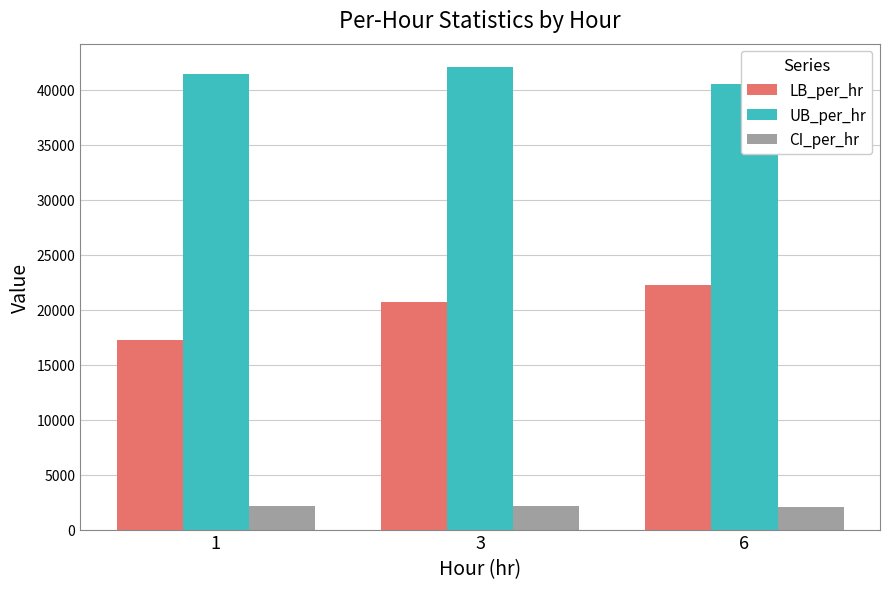

What is the maximum value shown in the chart?

42076.4